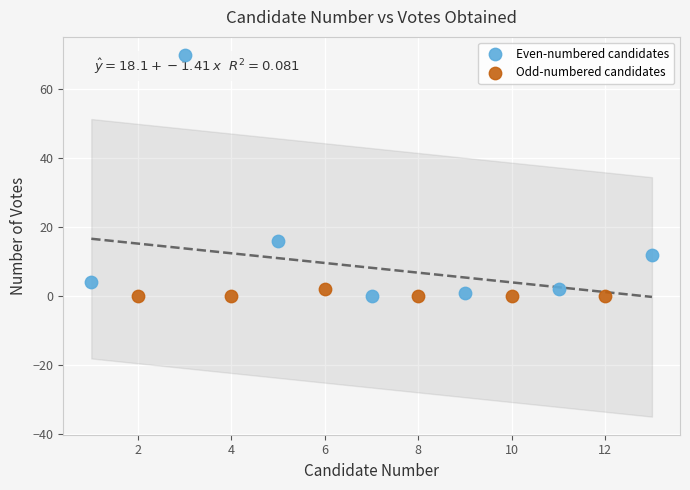

What are all the series names shown in the legend?

Even-numbered candidates, Odd-numbered candidates